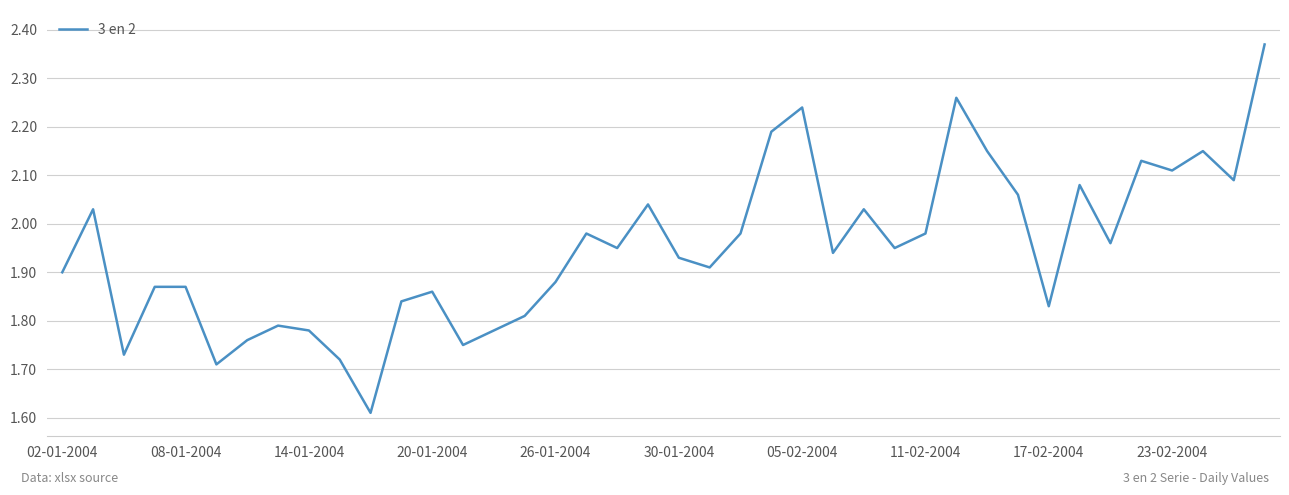

What is the difference between the maximum and minimum values?

0.8